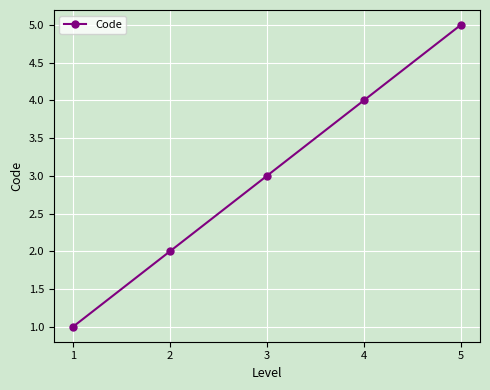

Rank the categories by value from highest to lowest.

5, 4, 3, 2, 1